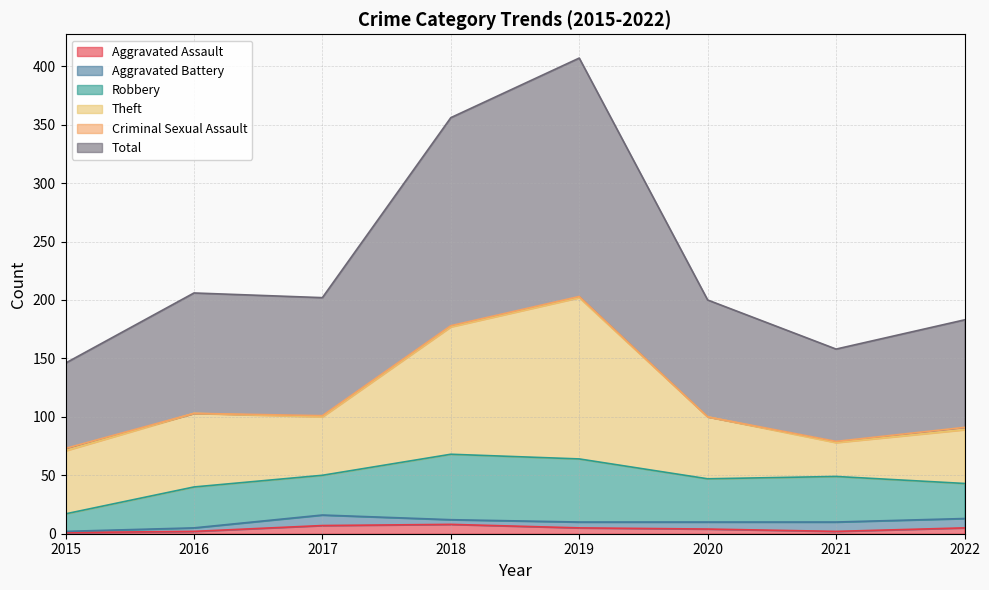

At 2015, list the series in order from largest to smallest.

Total, Theft, Robbery, Criminal Sexual Assault, Aggravated Assault, Aggravated Battery